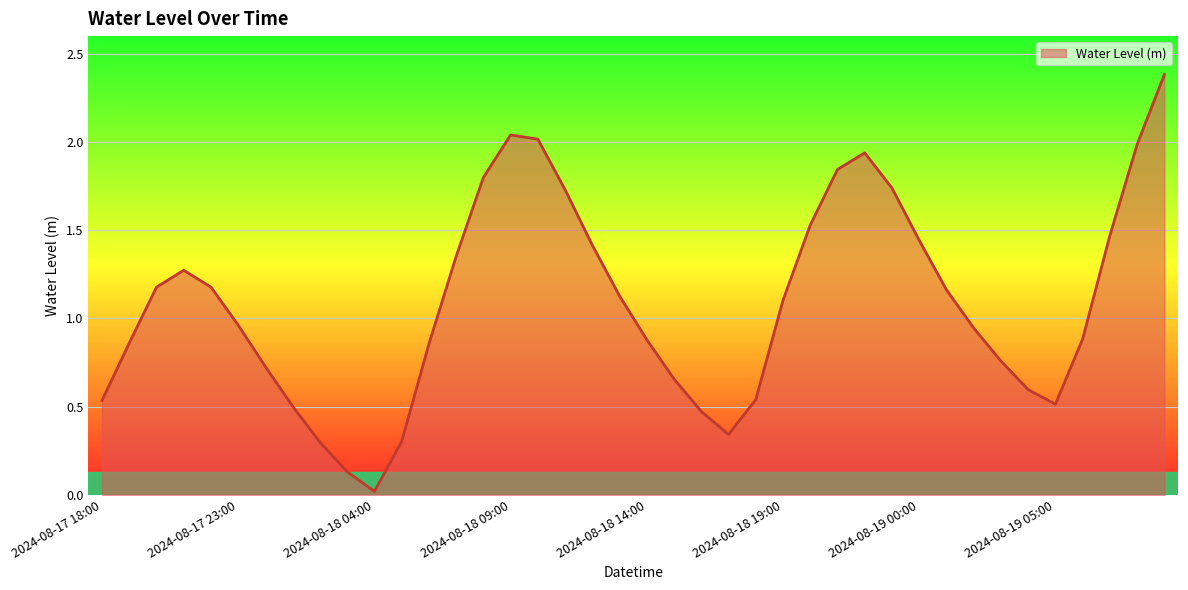

True or false: there are more than 0 points higher than both neighbors.

True